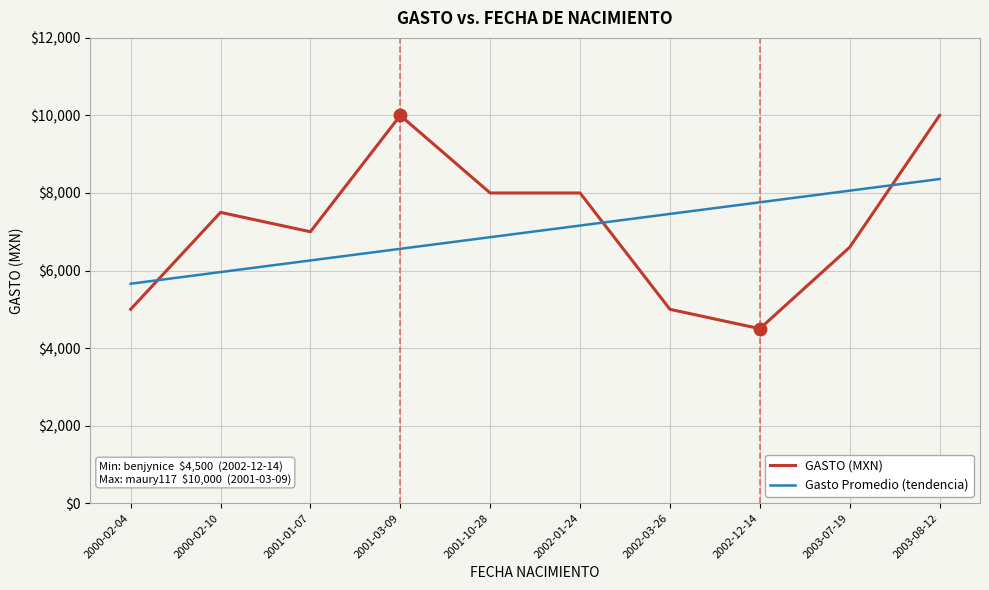

What are all the series names shown in the legend?

GASTO (MXN), Gasto Promedio (tendencia)